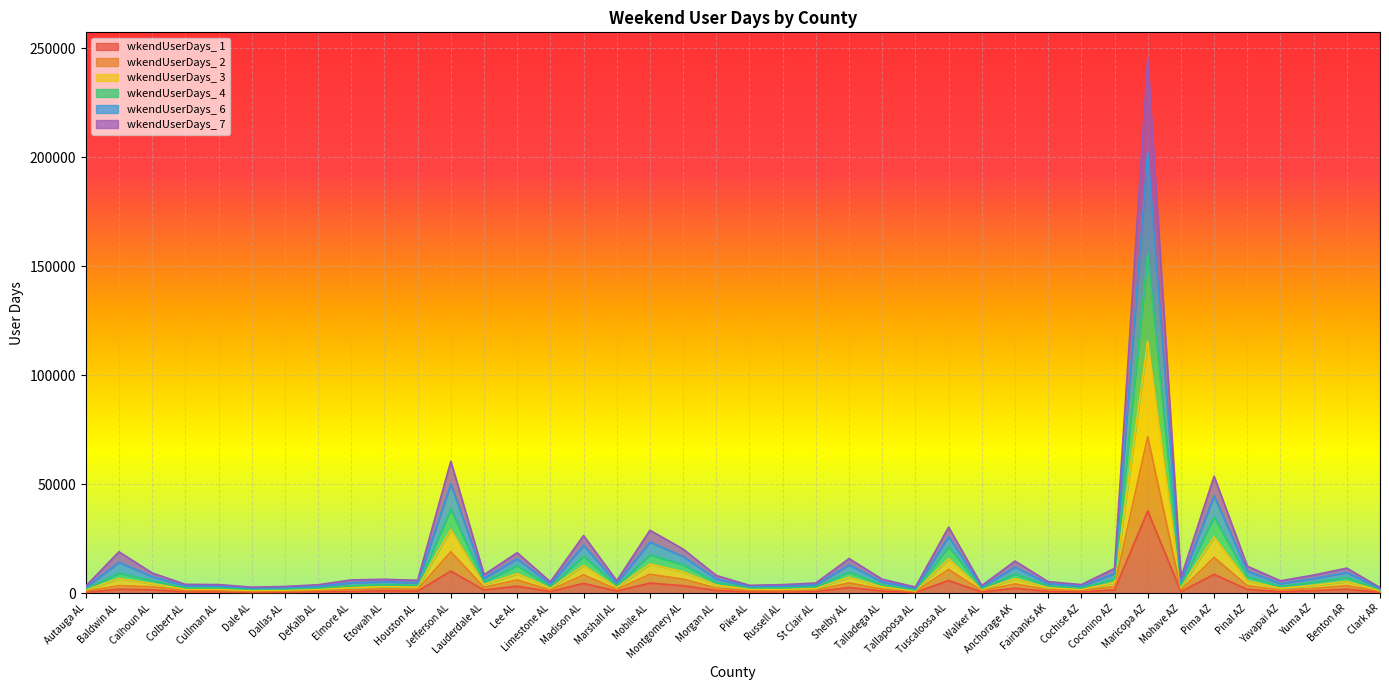

Read the wkendUserDays_ 6 value at Madison AL.

21972.7